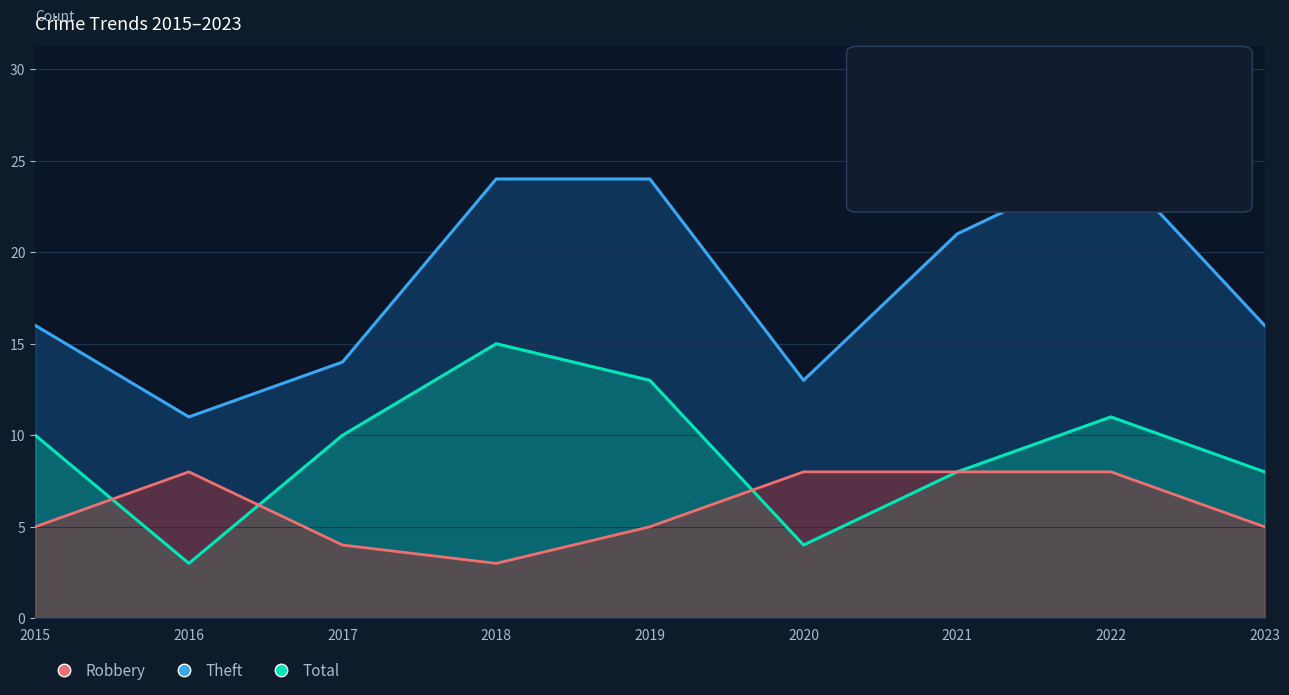

The value of Robbery at 2015 is 2. True or false?

False